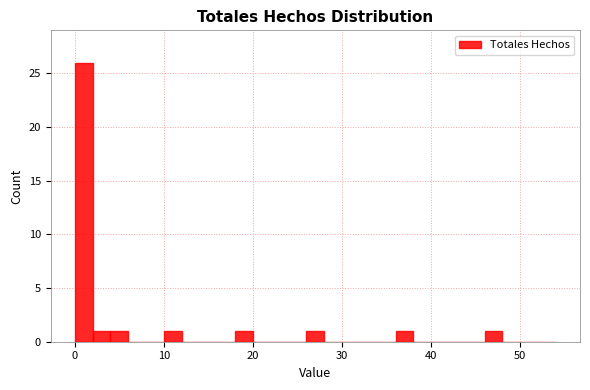

Read against the x-axis, roughly where is the centre of the tallest bar?

1